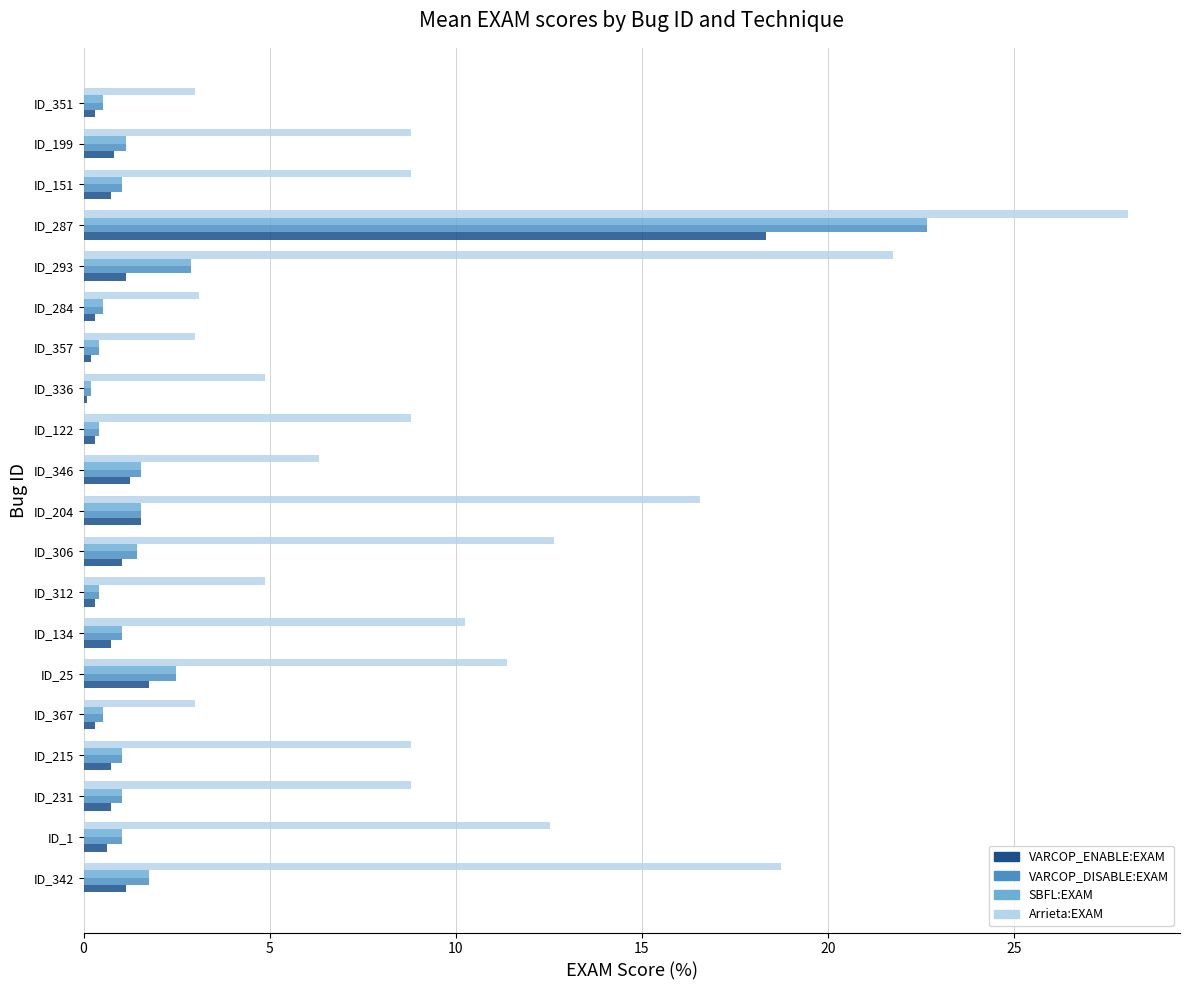

What is the maximum value shown in the chart?

28.1